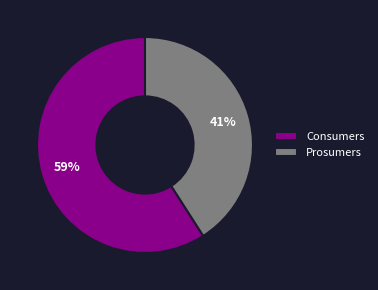

To the nearest percent, what portion does Consumers represent?

59%